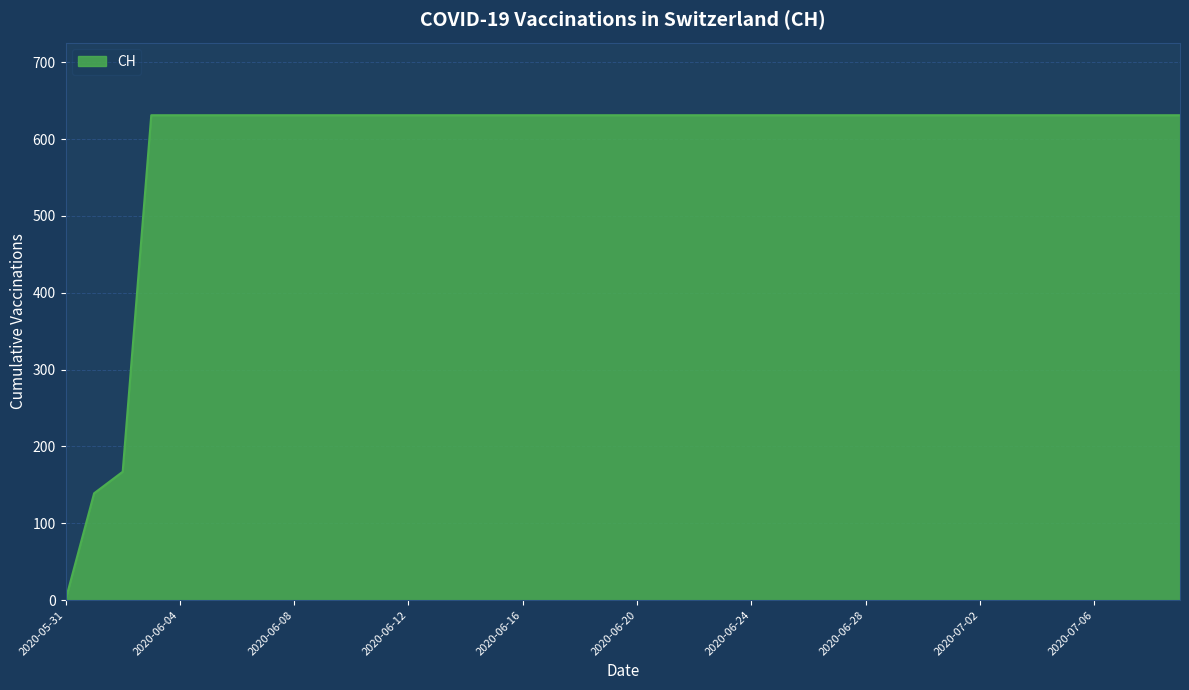

What is the maximum value shown in the chart?

631